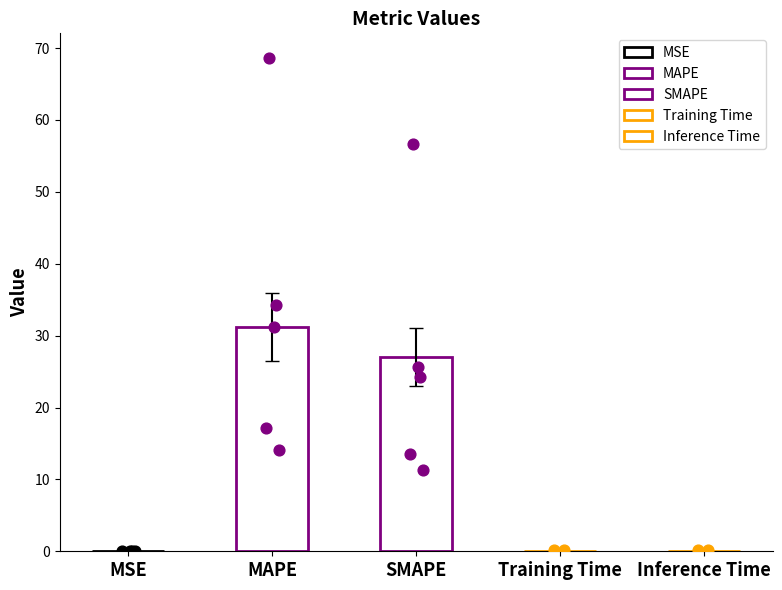

Which has a higher value, MAPE or Inference Time?

MAPE